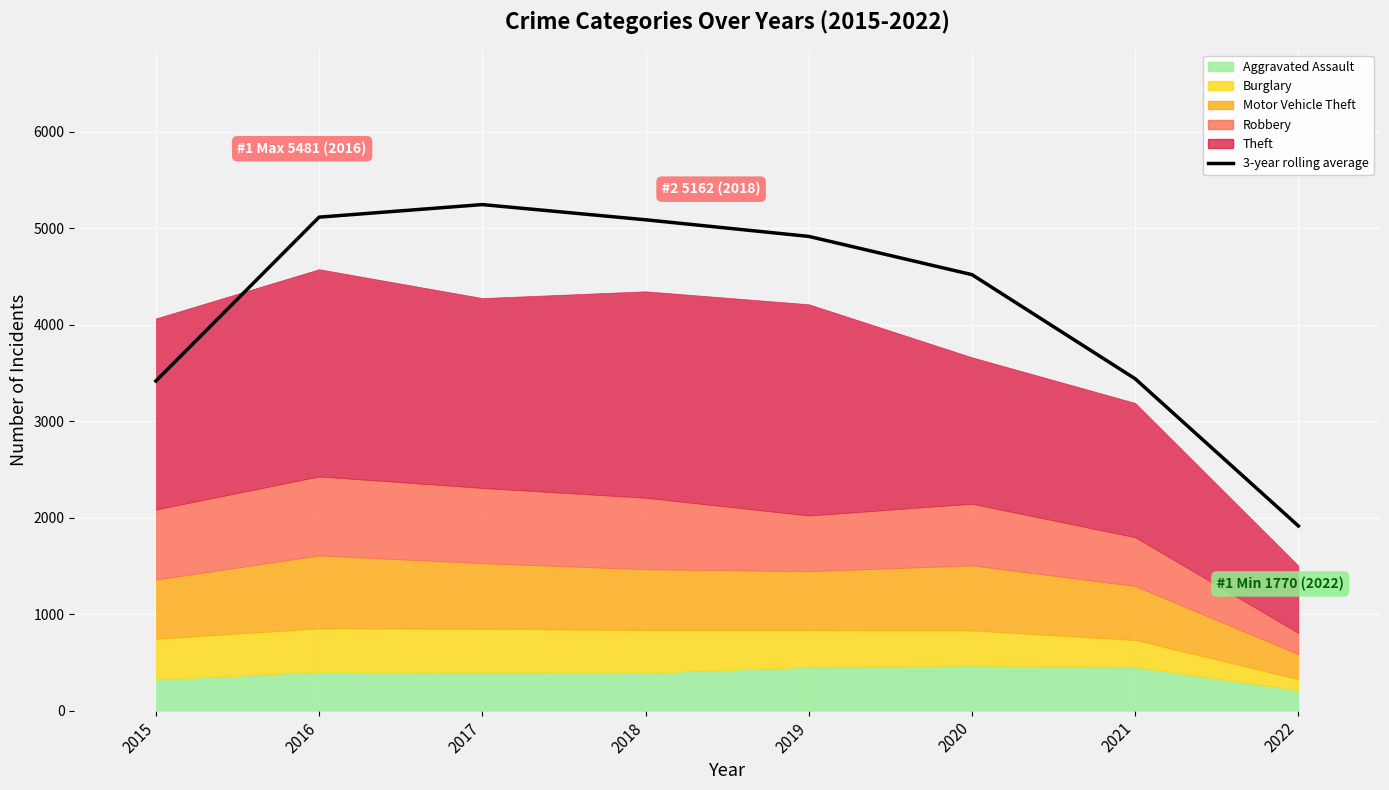

What is the value of the 5th point from the left?

4916.0